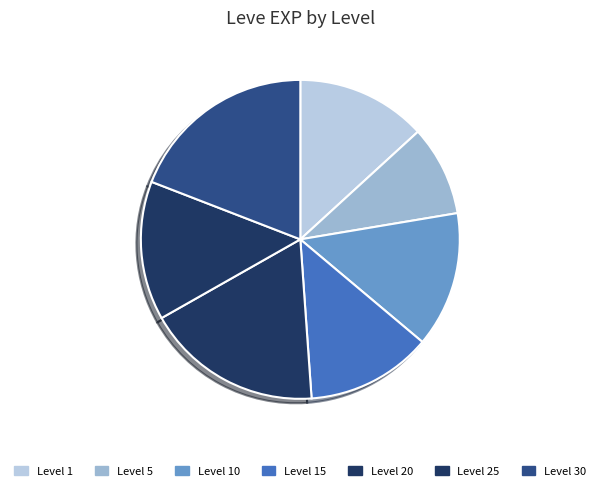

Which category has the biggest portion of the pie?

Level 30